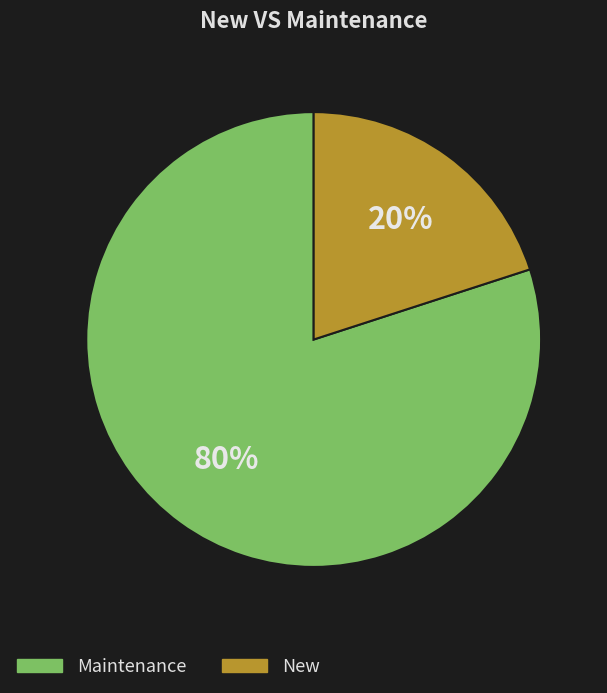

Does any single category account for the majority?

Yes